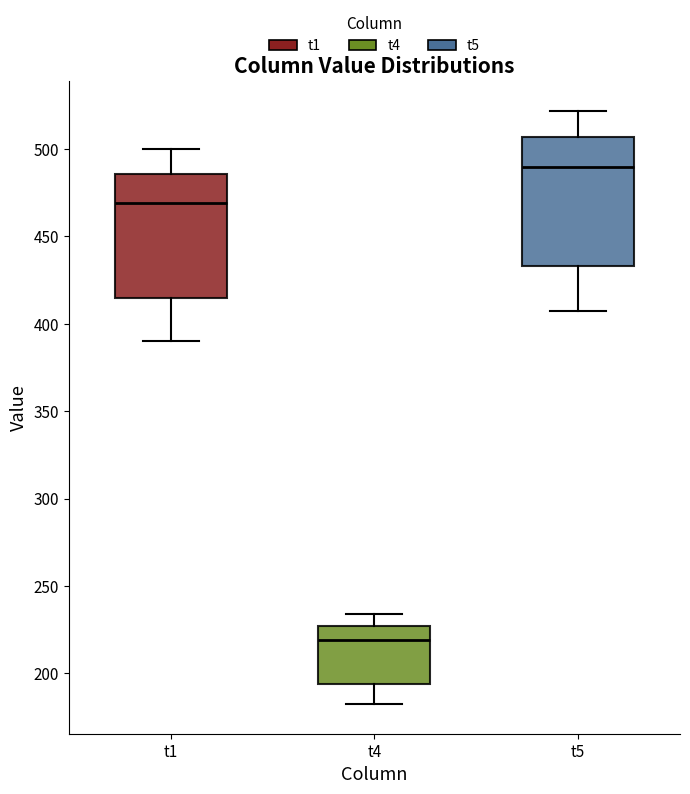

Where is the lower edge of the box for t5 on the y-axis? The values are not printed on the chart, so give them approximately, as read against the axis.

435